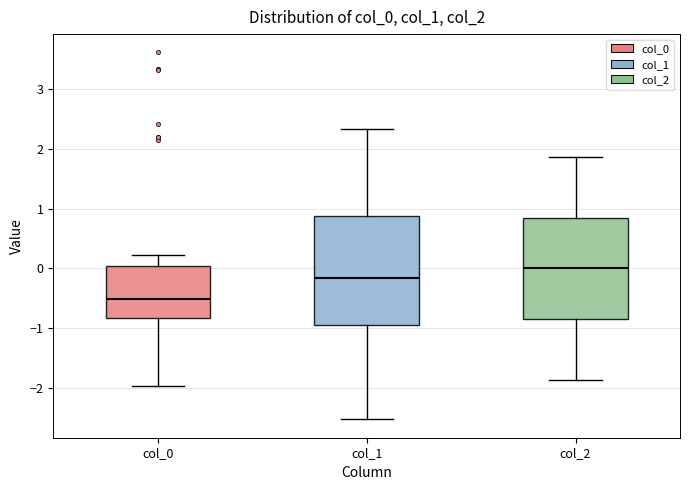

Which box's median line is the highest?

col_2